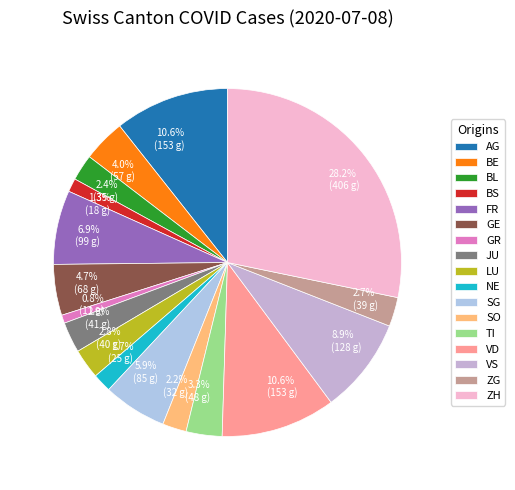

To the nearest percent, what portion does ZG represent?

3%